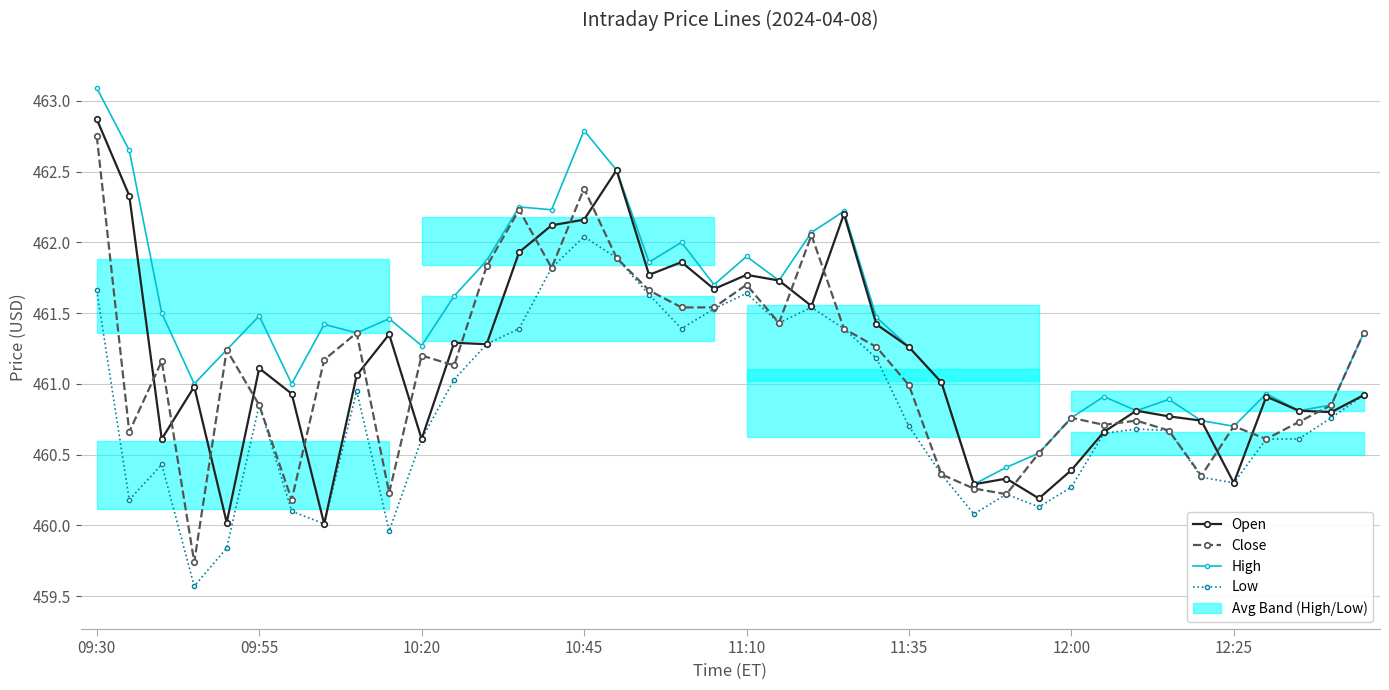

Is this an area chart (filled region under the line)?

No